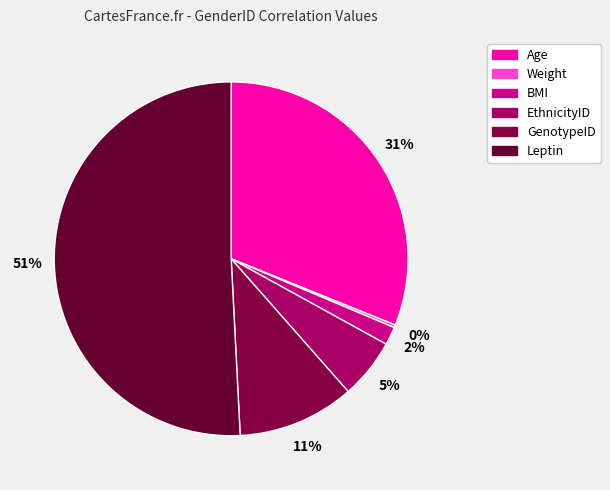

What is the change in value from Age to Weight?

-0.4